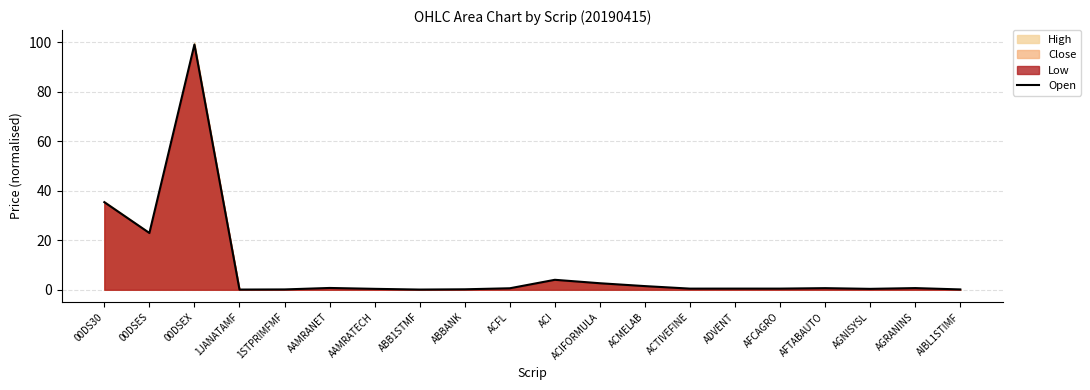

At which label does Open reach its peak?

00DSEX